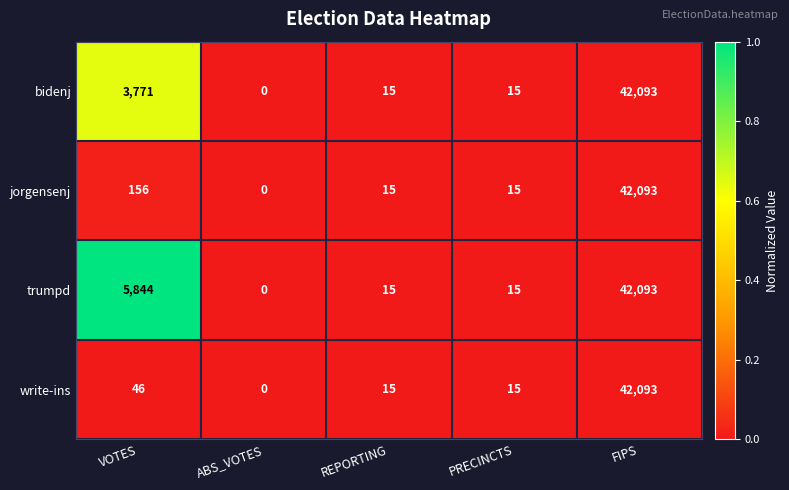

What is the sum of the write-ins values at REPORTING and VOTES?

61